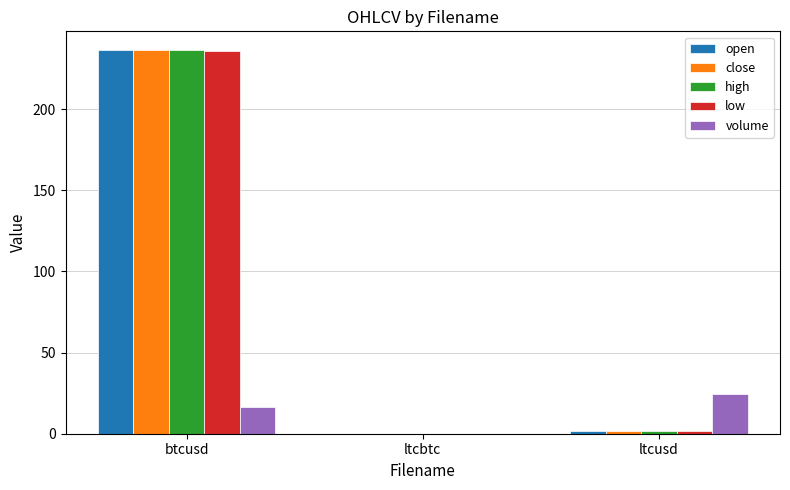

Where is volume nearest to the value 12?

btcusd